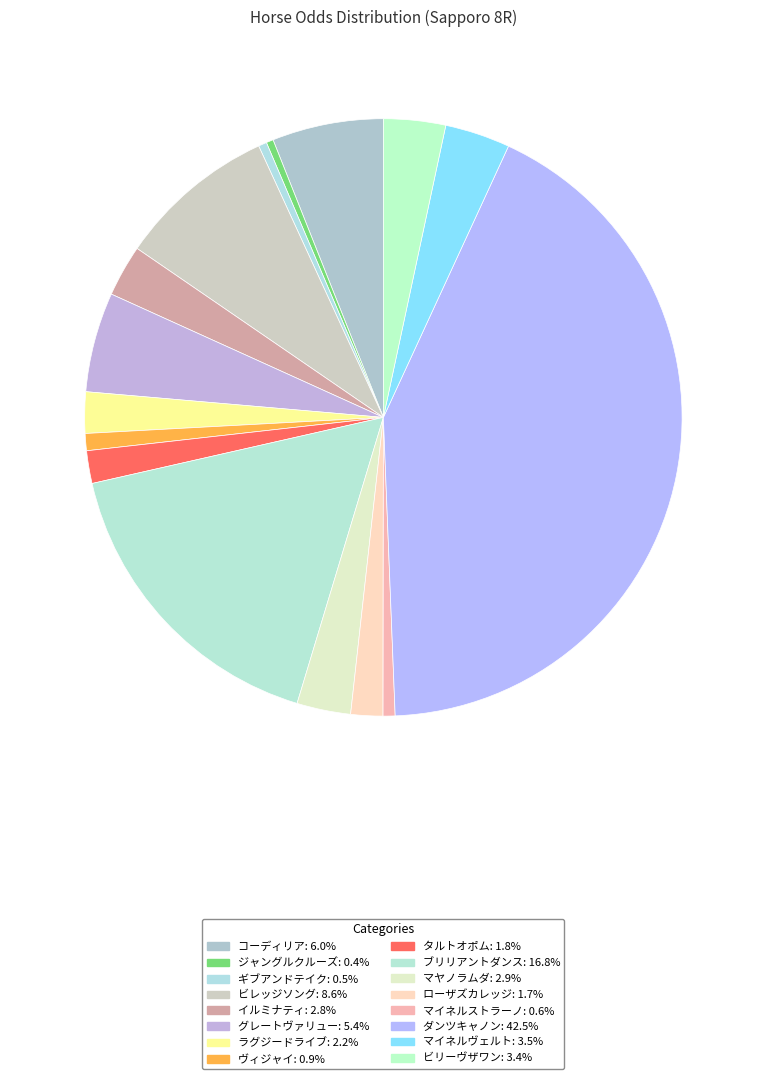

Is the sum of ヴィジャイ and ブリリアントダンス greater than half?

No